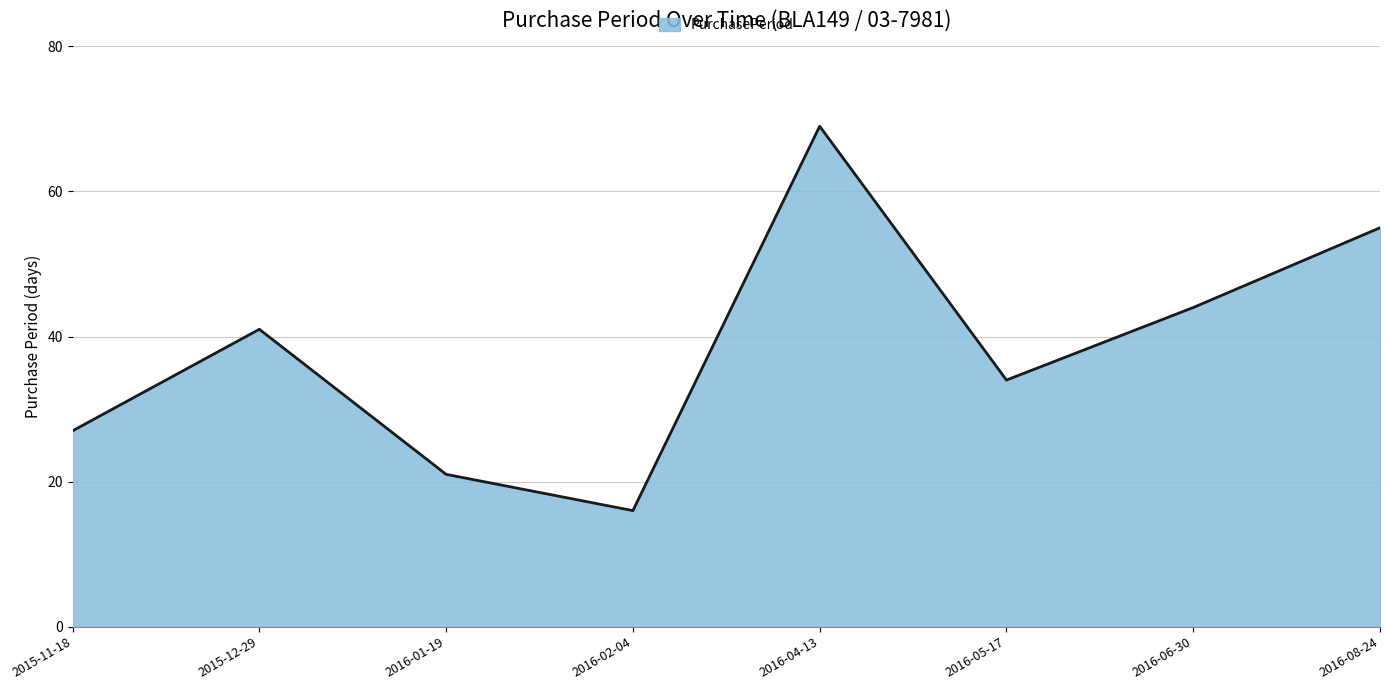

What position from the right is 2016-01-19?

6